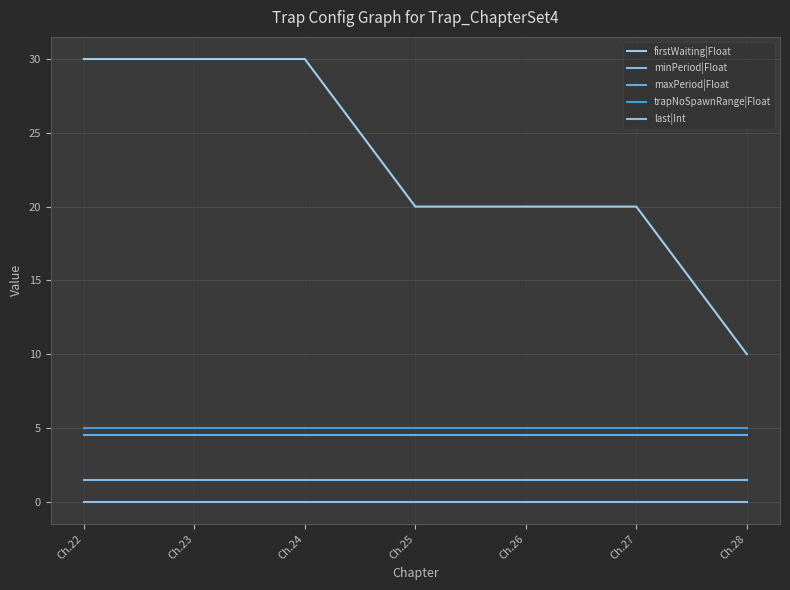

What are all the series names shown in the legend?

firstWaiting|Float, minPeriod|Float, maxPeriod|Float, trapNoSpawnRange|Float, last|Int